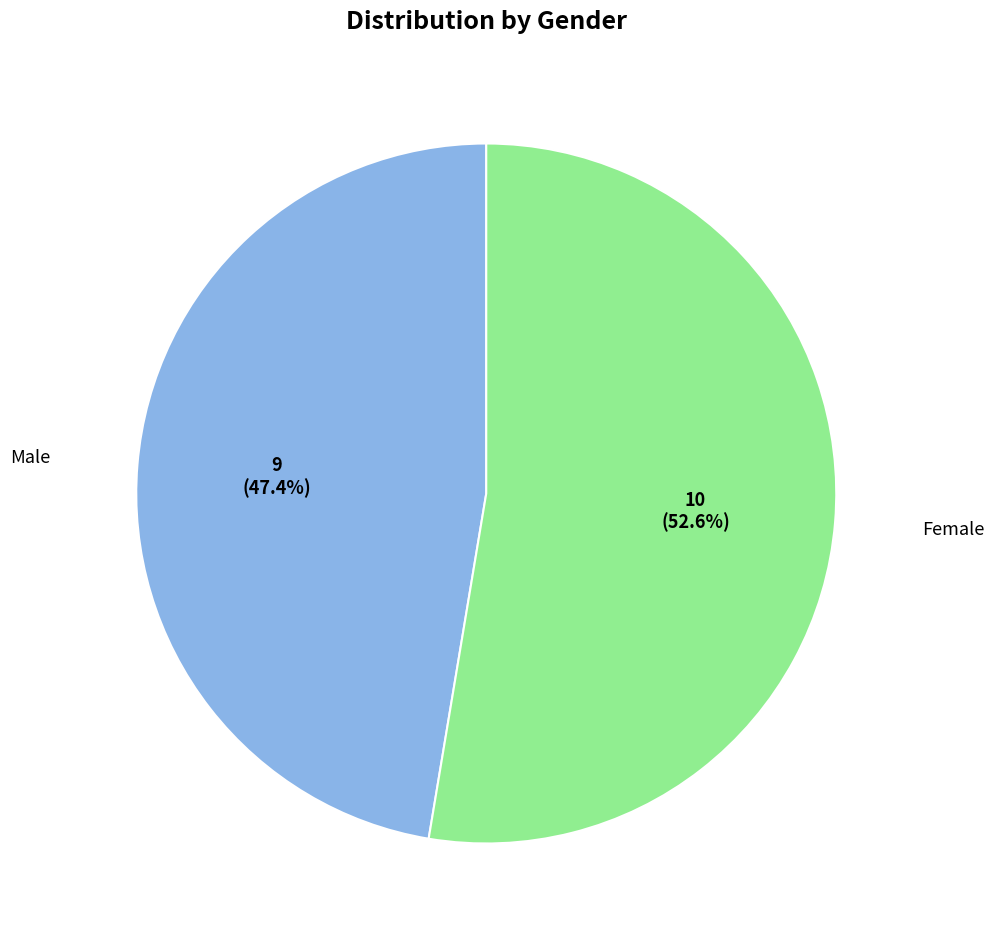

Does any single category account for the majority?

Yes